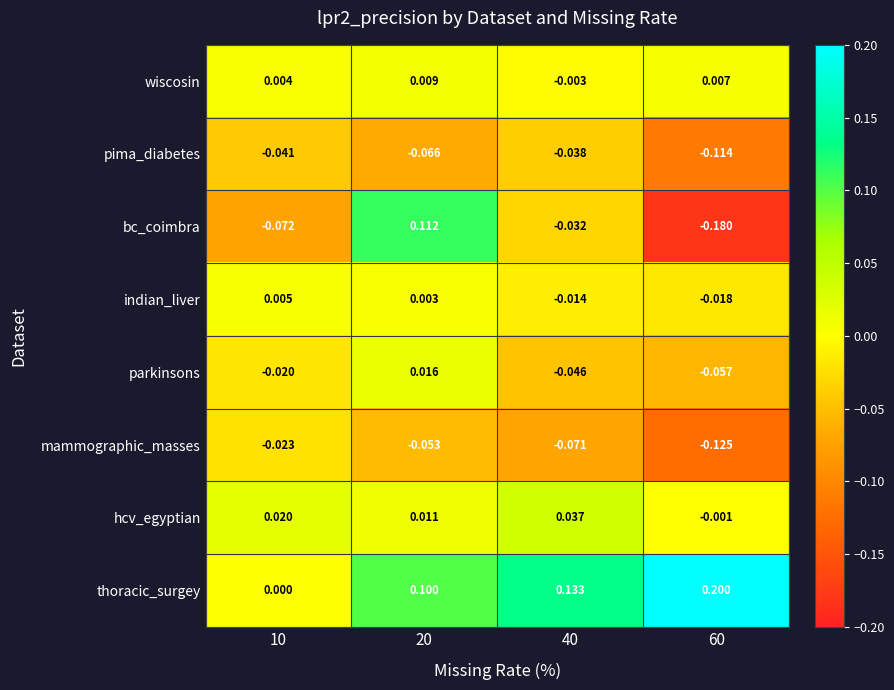

Rank the series at 40 from highest to lowest value.

thoracic_surgey, hcv_egyptian, wiscosin, indian_liver, bc_coimbra, pima_diabetes, parkinsons, mammographic_masses